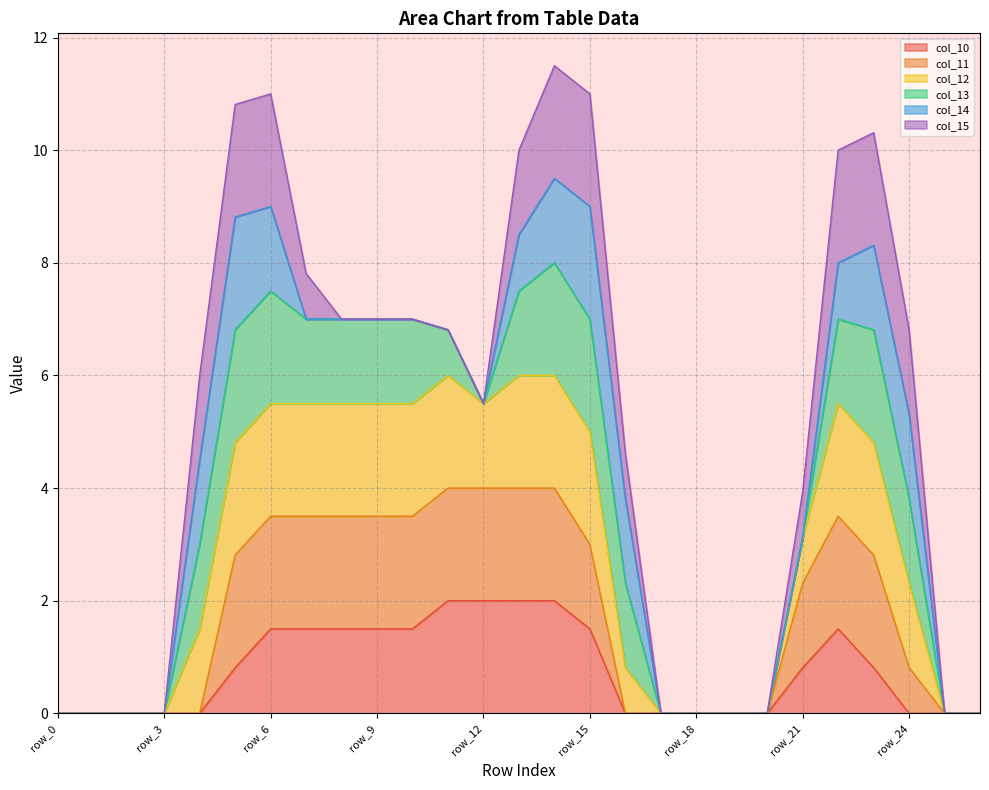

What is the highest value of the col_10 series?

2.0